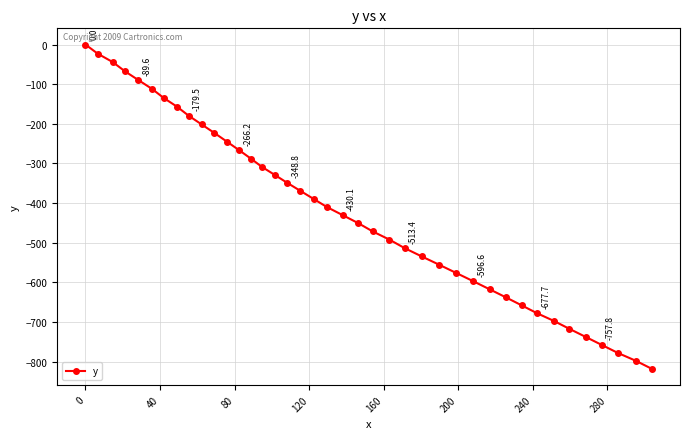

True or false: there are more than 1 points higher than both neighbors.

False